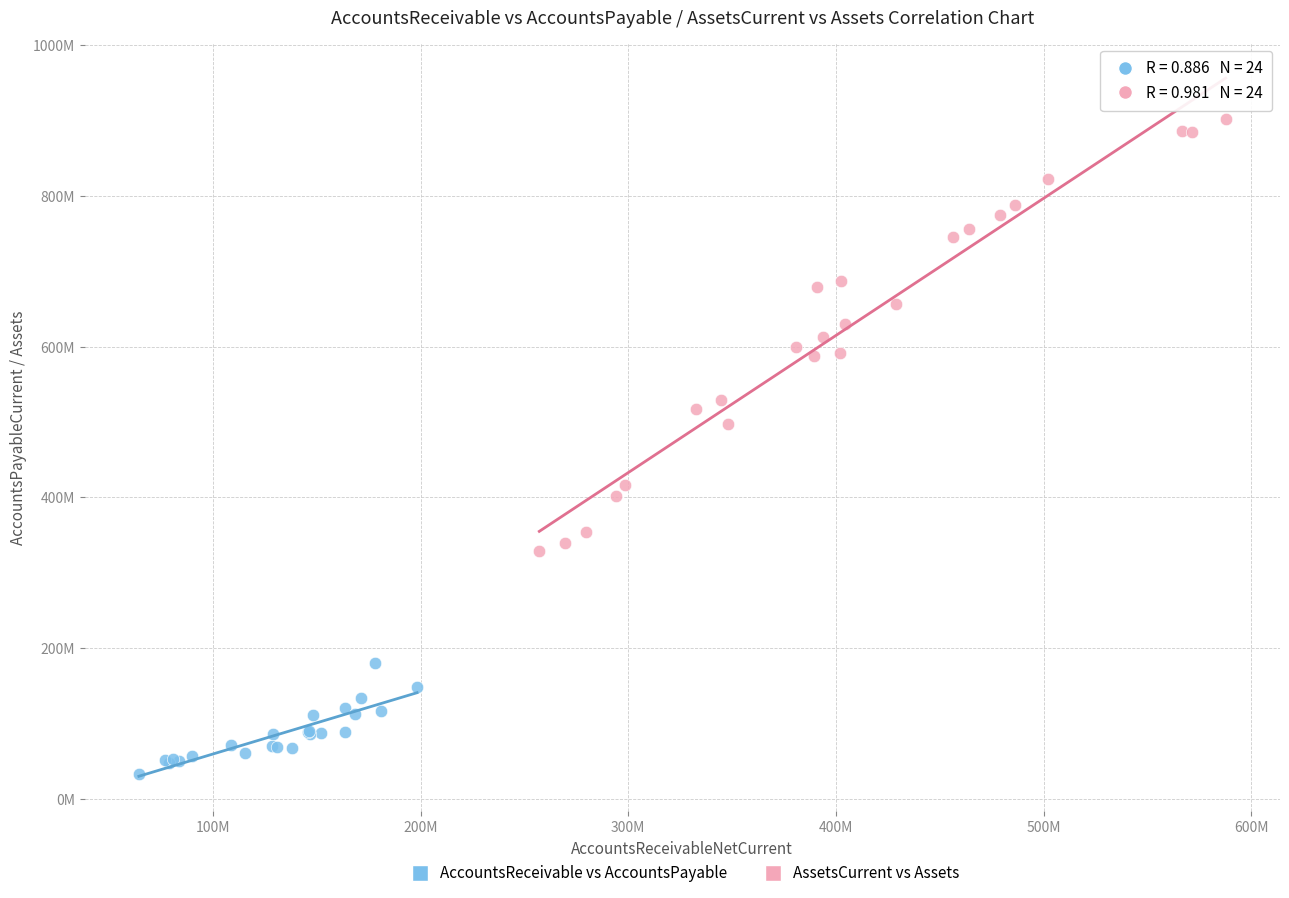

Which series has the widest spread of Y values?

AssetsCurrent vs Assets